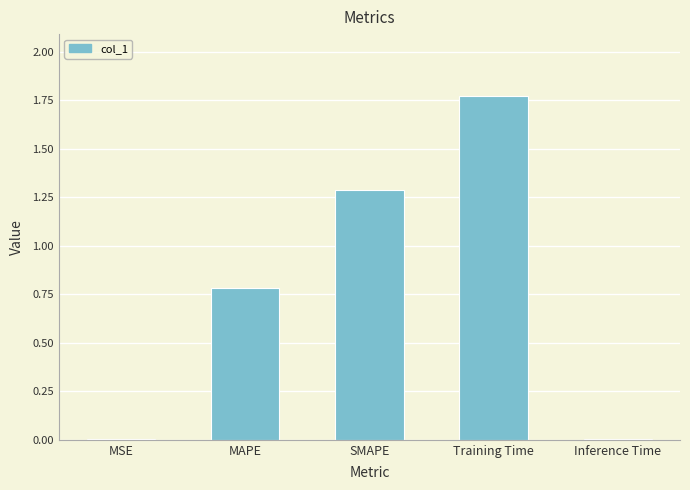

Read the value at SMAPE.

1.3